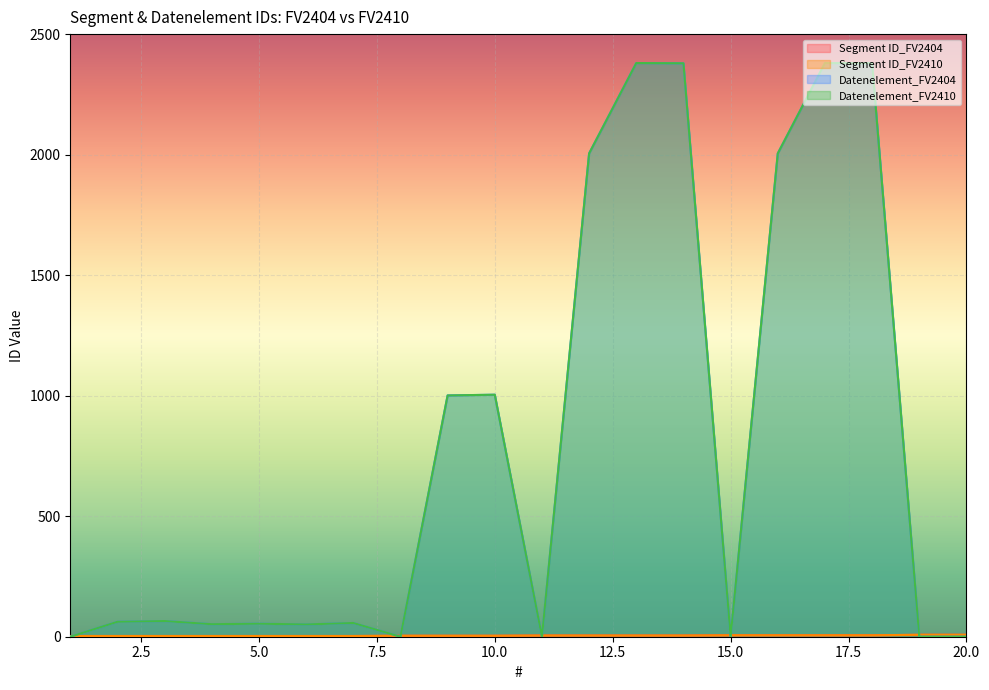

Between 6 and 7, which is larger?

6